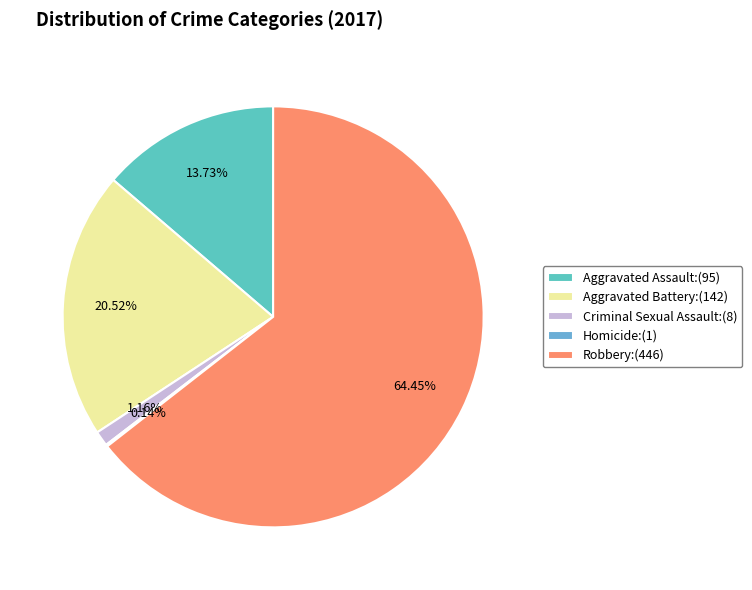

Between Criminal Sexual Assault and Homicide, which is larger?

Criminal Sexual Assault